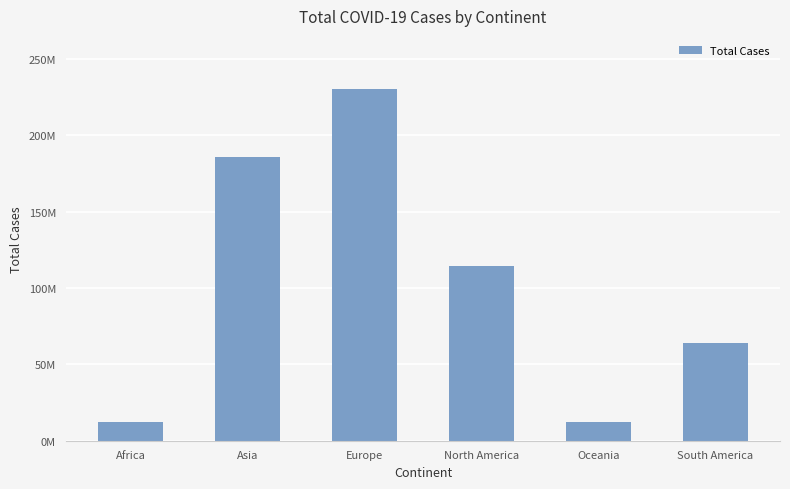

Is it true that the value at Africa is 12360782?

True